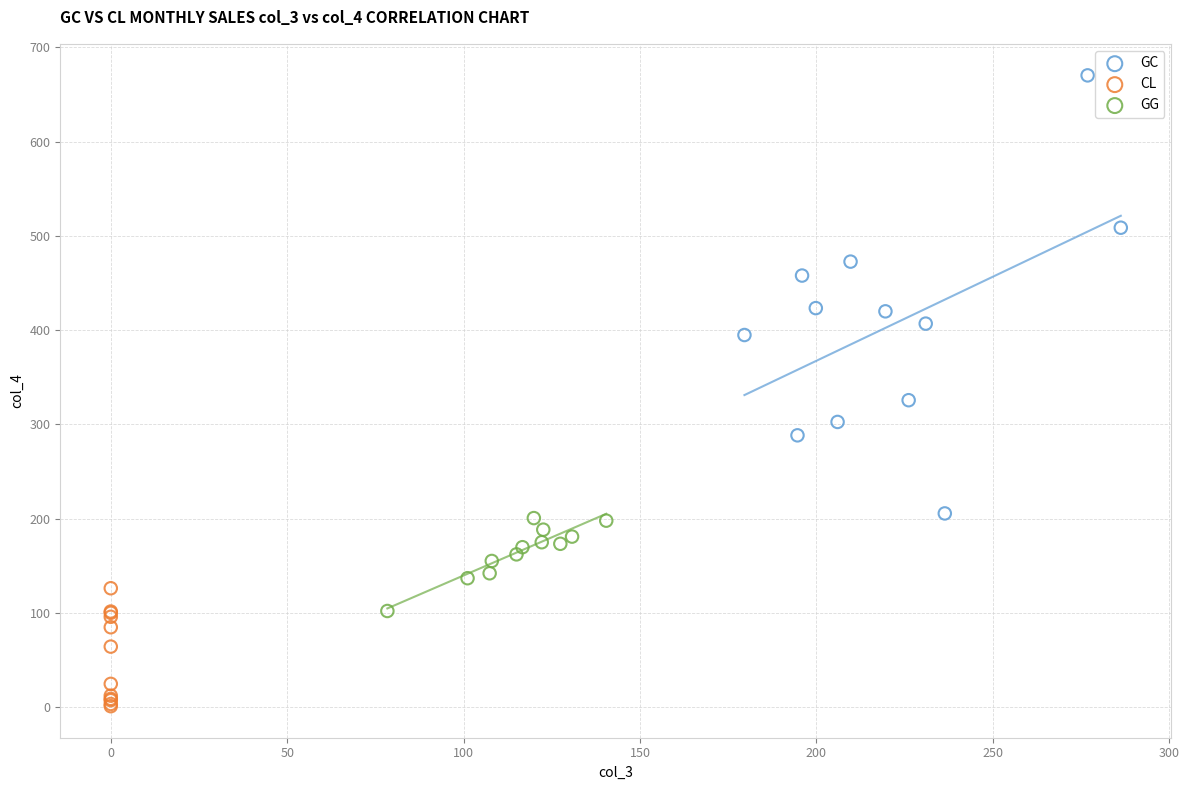

Which series contains the lowest Y value?

CL